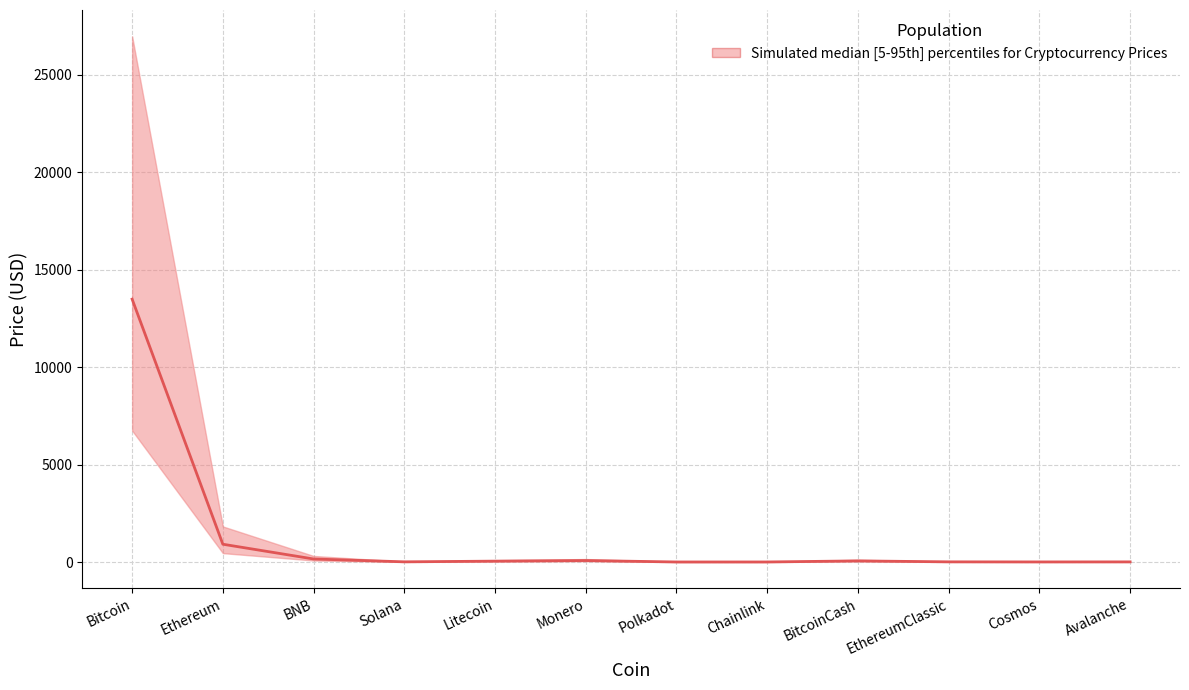

What is the label of the 5th point from the right?

Chainlink